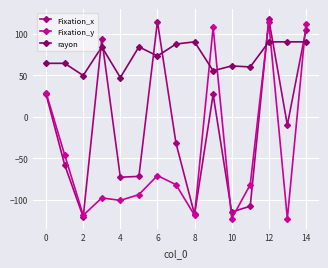

What is the value of the Fixation_y point at the 10th from the left?

108.0